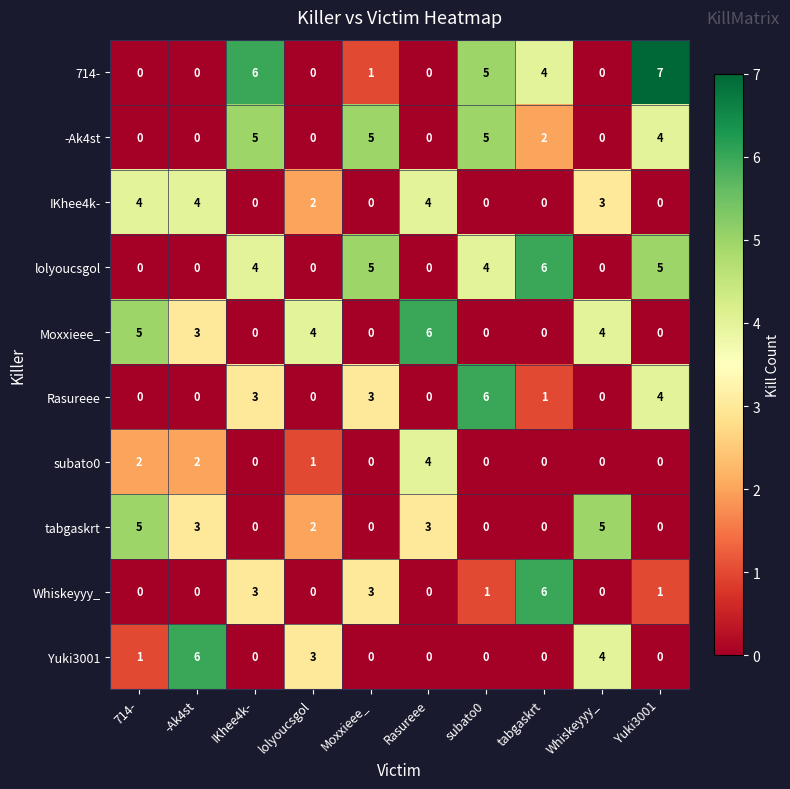

What is the difference between the maximum and second lowest values in the Moxxieee_ series?

6